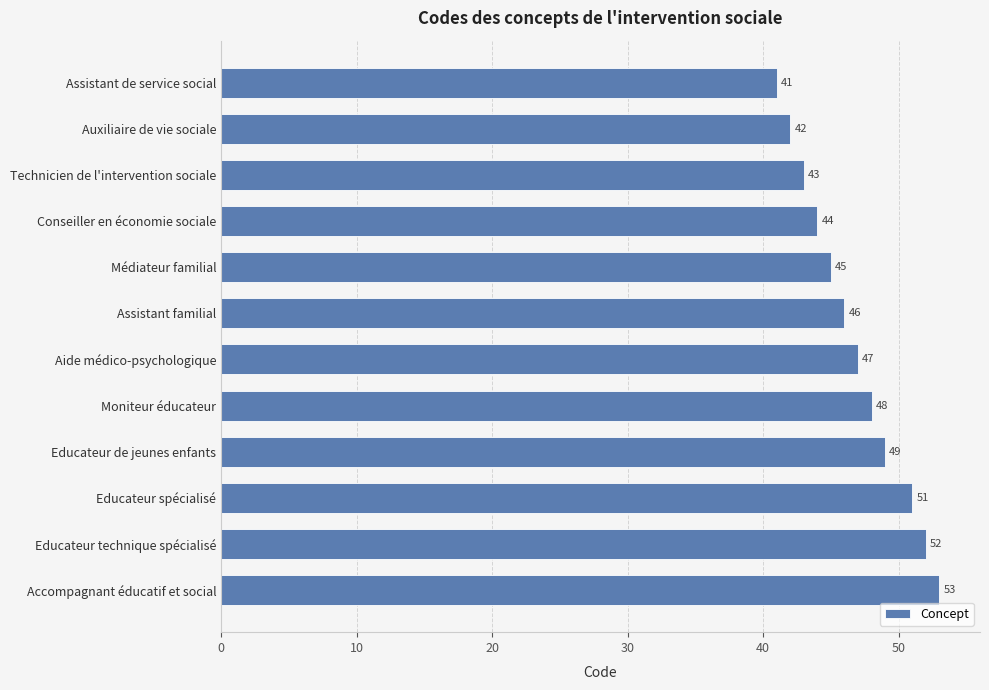

What is the minimum value shown in the chart?

41